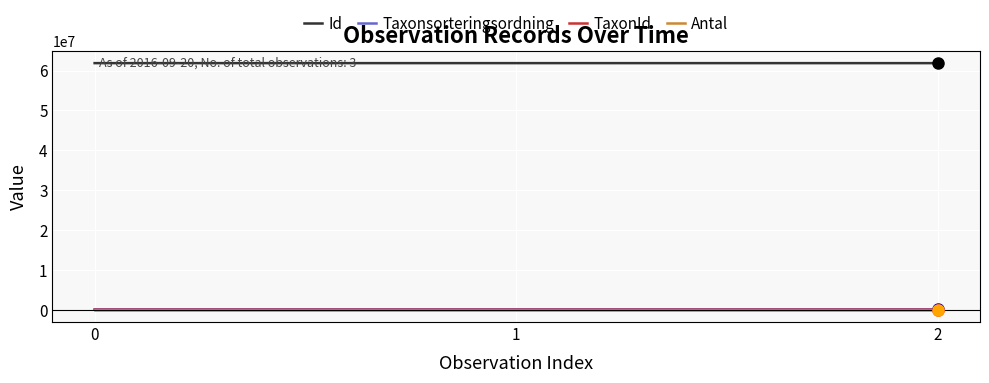

What is the greatest value displayed?

61870394